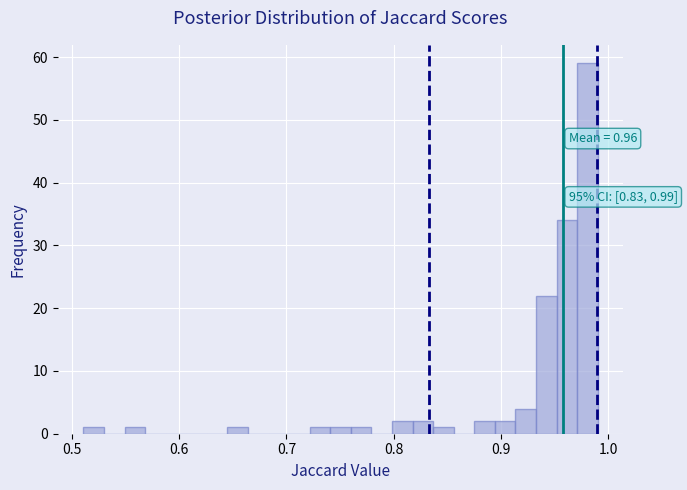

Read against the x-axis, roughly where is the centre of the tallest bar?

0.98